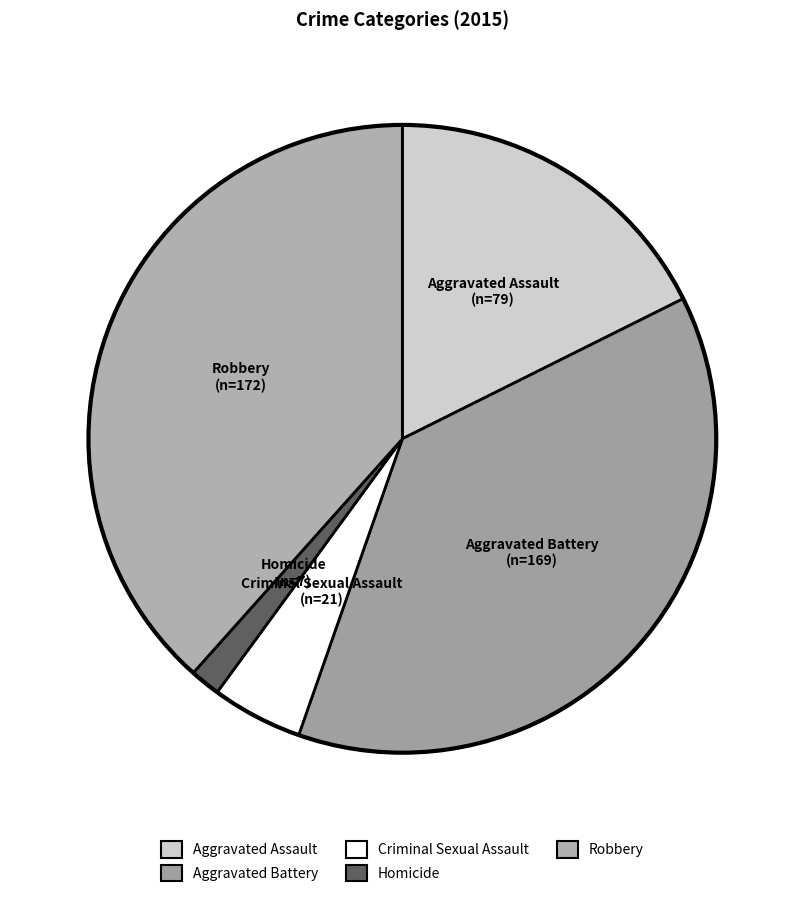

The Homicide slice represents 2% of the pie. True or false?

True